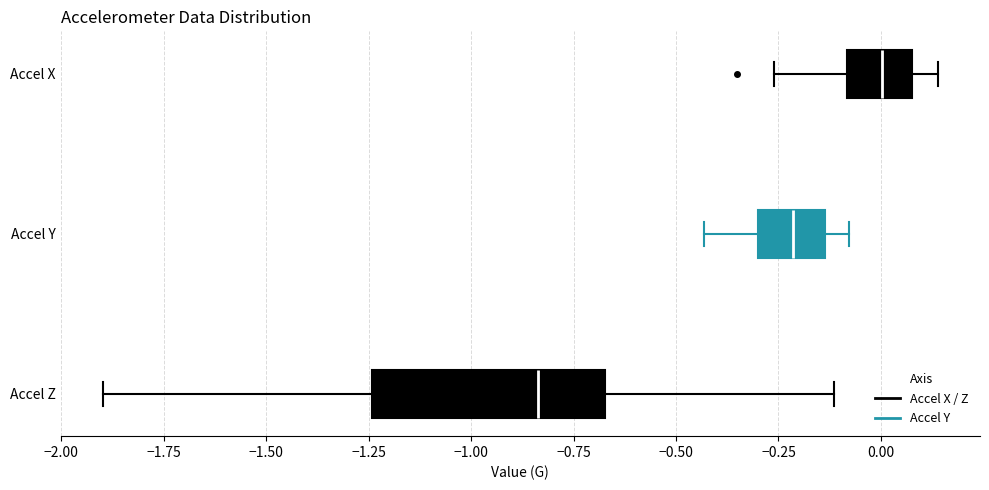

Where does the median line of the box for Accel Z sit on the x-axis? The values are not printed on the chart, so give them approximately, as read against the axis.

-0.85